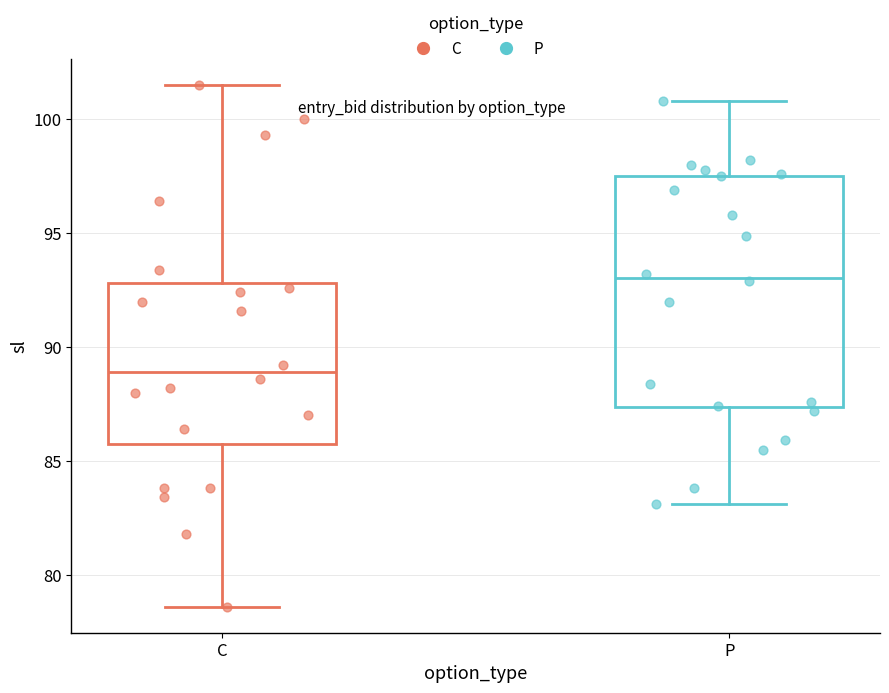

Where does the lower whisker of the box for P end on the y-axis? The values are not printed on the chart, so give them approximately, as read against the axis.

83.0